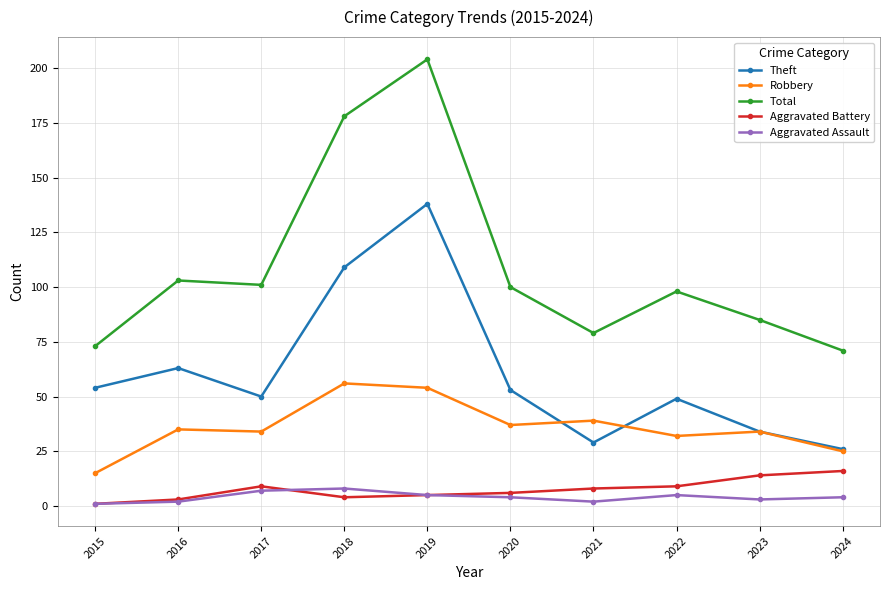

The value of Theft at 2018 is 109. True or false?

True